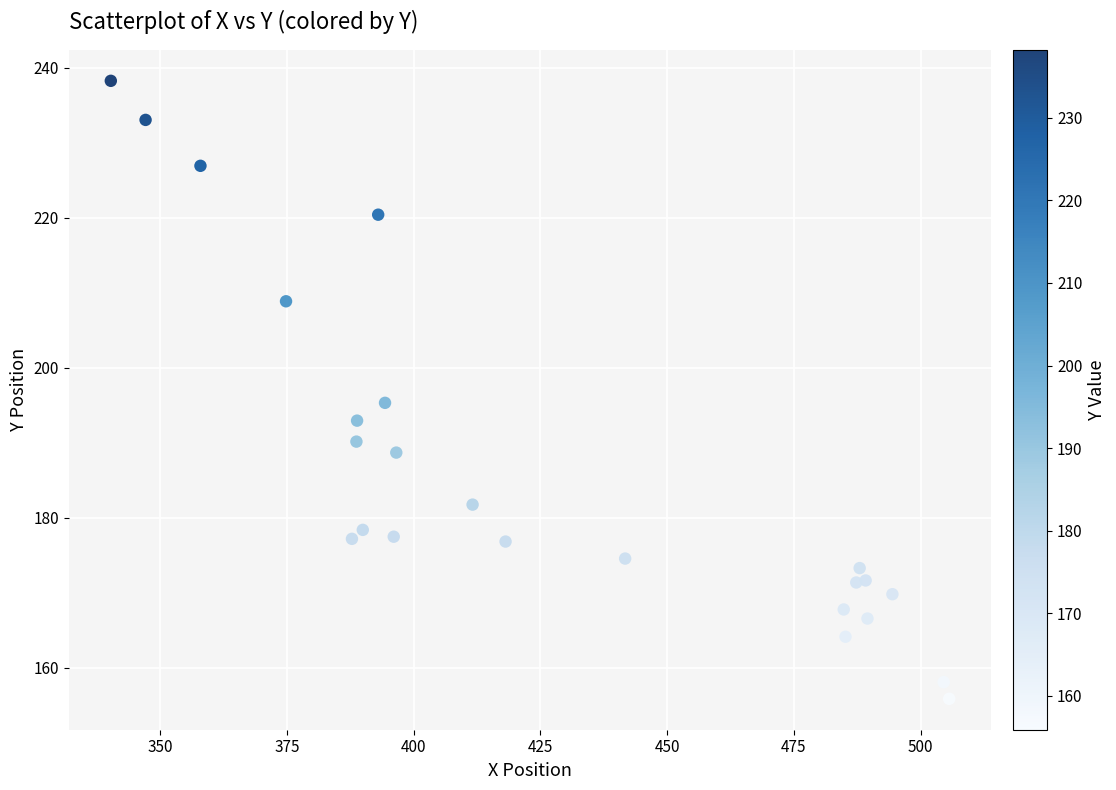

What is the range of Y values (max minus min)?

82.4